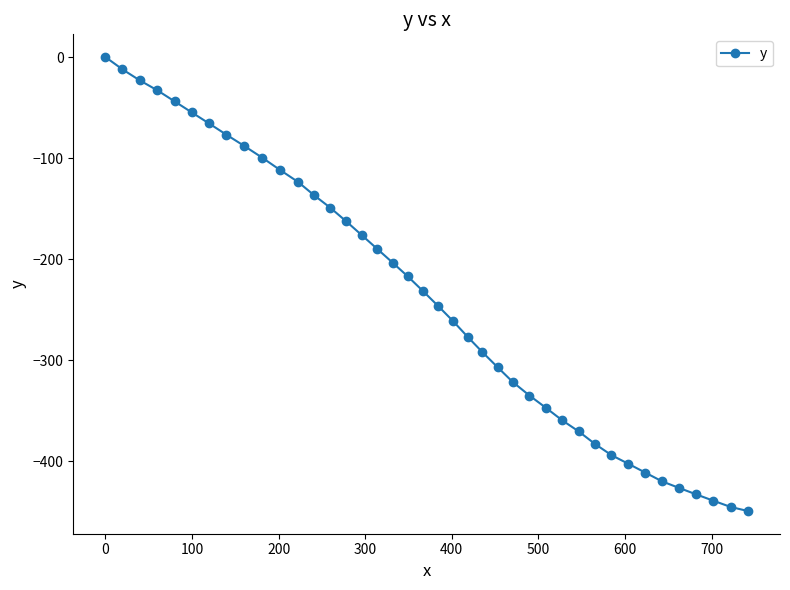

Is this an area chart (filled region under the line)?

No